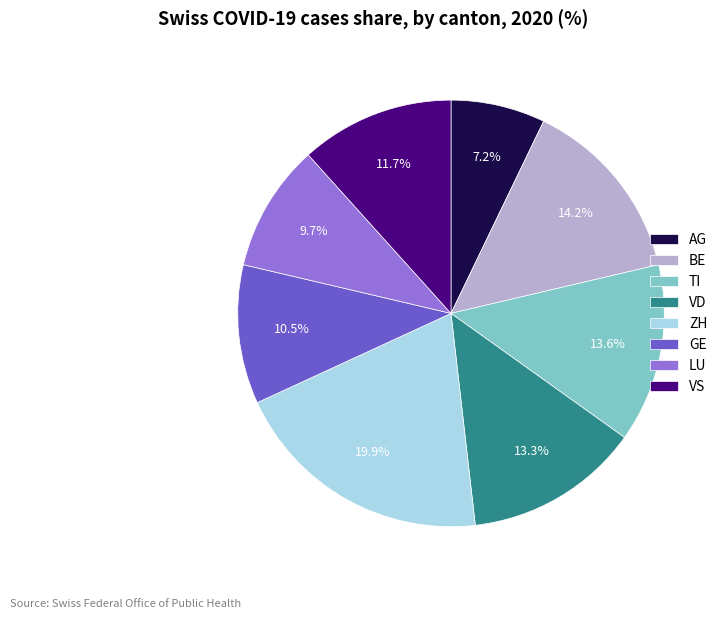

To the nearest percent, what is the average slice percentage?

12%